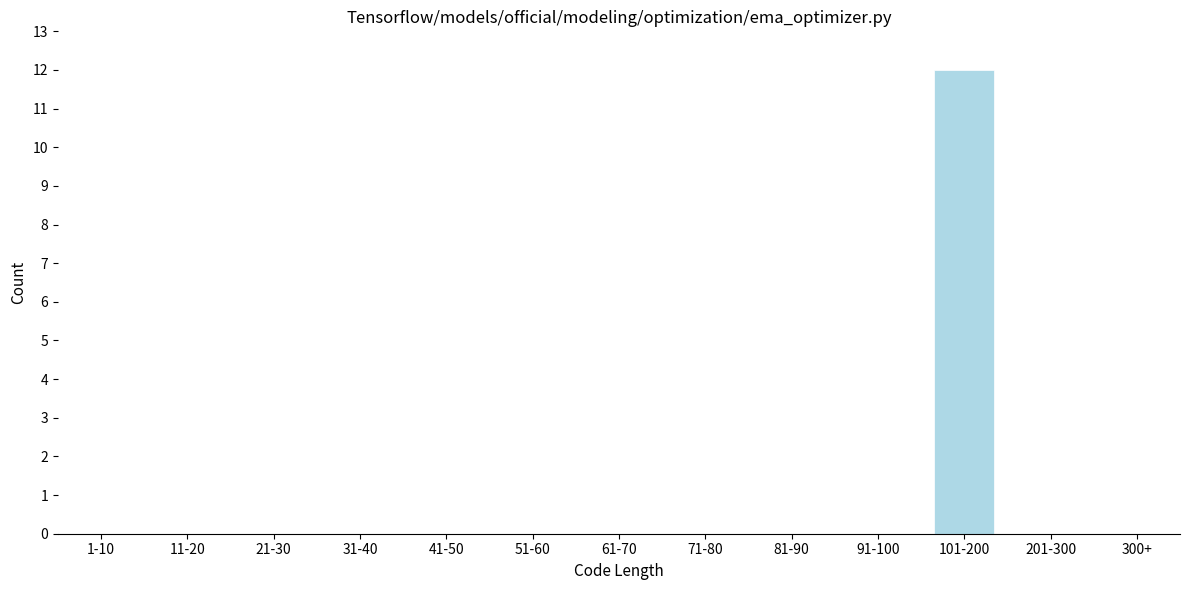

Reading right to left, list all the values displayed in this chart.

300+=0	201-300=0	101-200=12	91-100=0	81-90=0	71-80=0	61-70=0	51-60=0	41-50=0	31-40=0	21-30=0	11-20=0	1-10=0